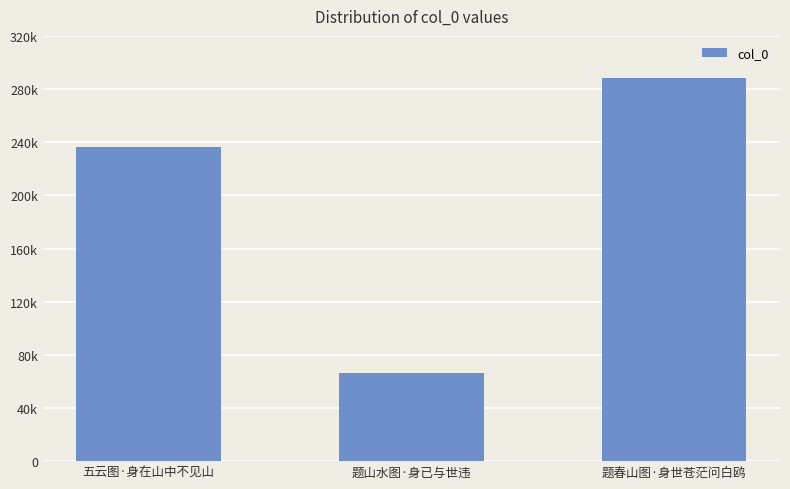

What is the average value?

197081